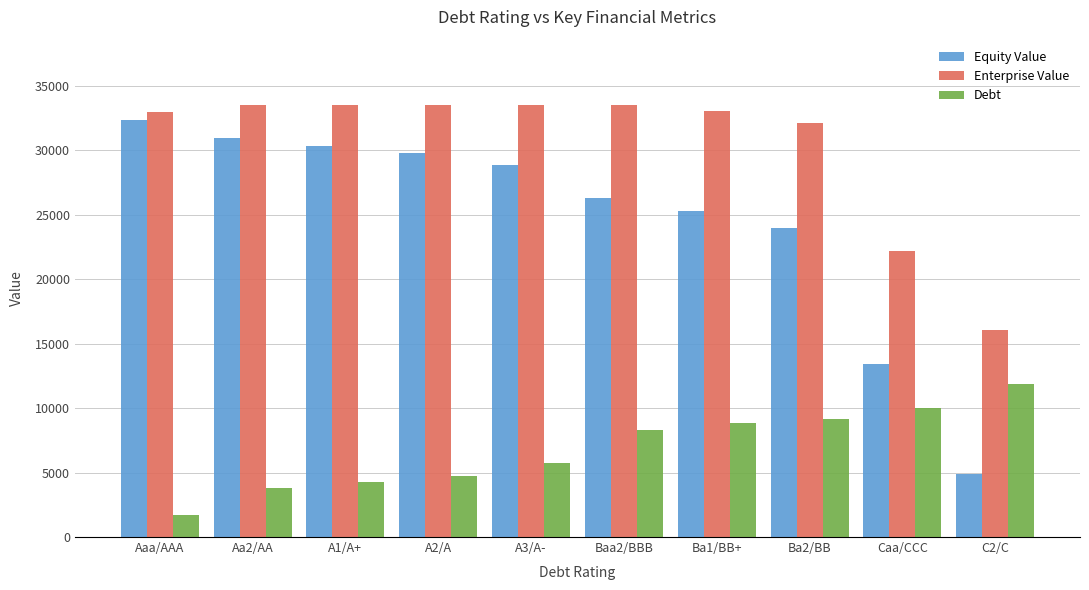

At how many categories does at least one series exceed 24554?

8